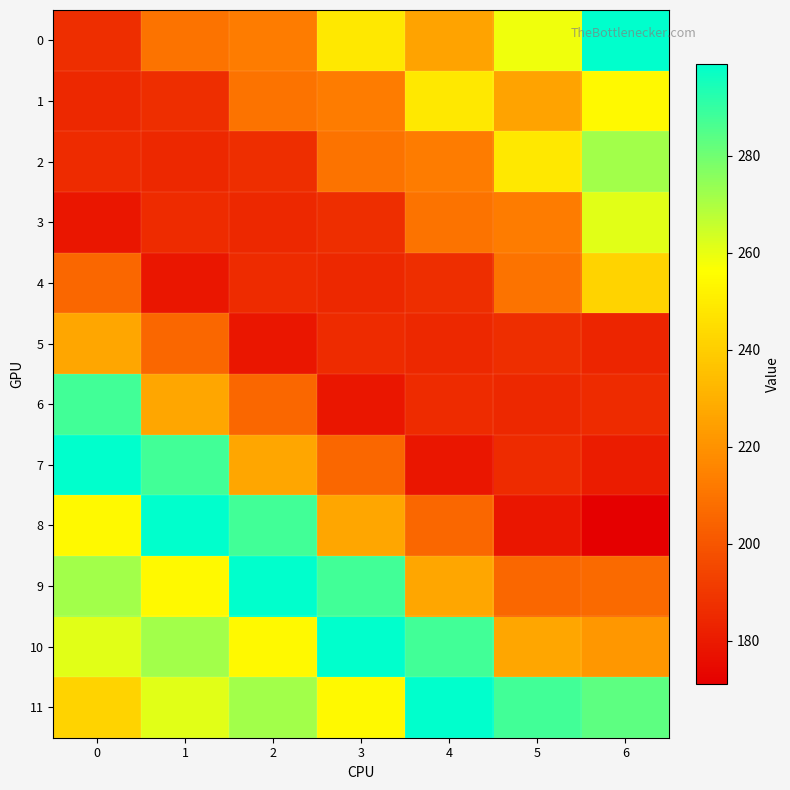

Which category has the lowest value across all series?

6